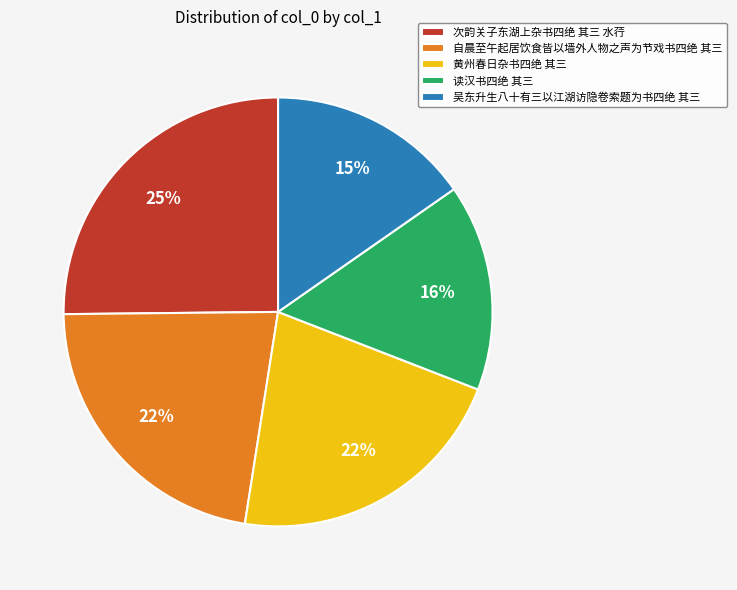

Combined, do 自晨至午起居饮食皆以墙外人物之声为节戏书四绝 其三 and 次韵关子东湖上杂书四绝 其三 水荇 account for over 50%?

No